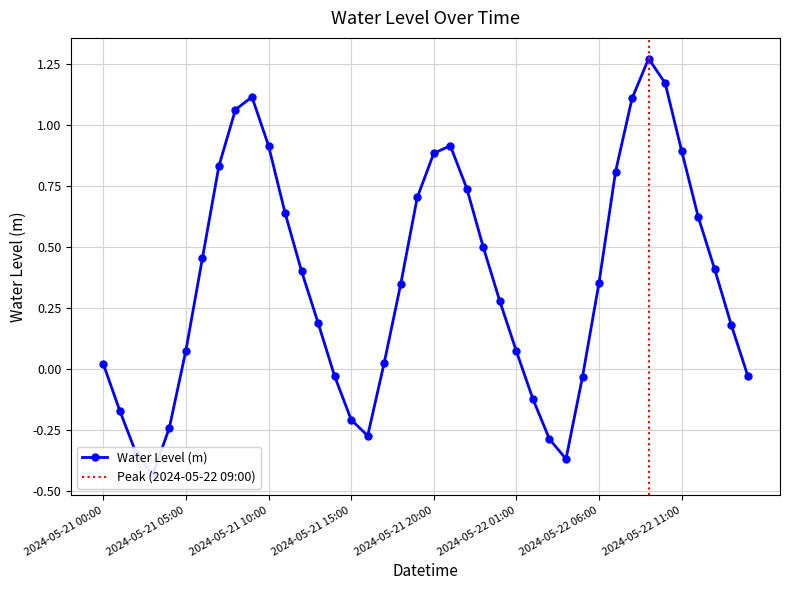

Is it true that the value at 2024-05-21 07:00 is 1.2?

False